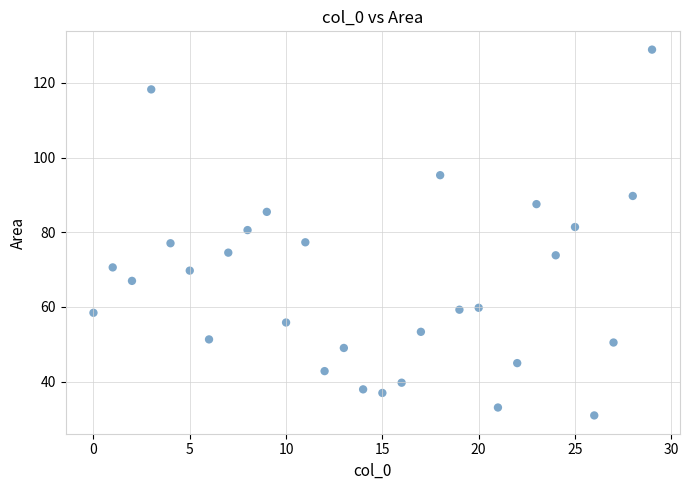

What is the range of X values (max minus min)?

29.0